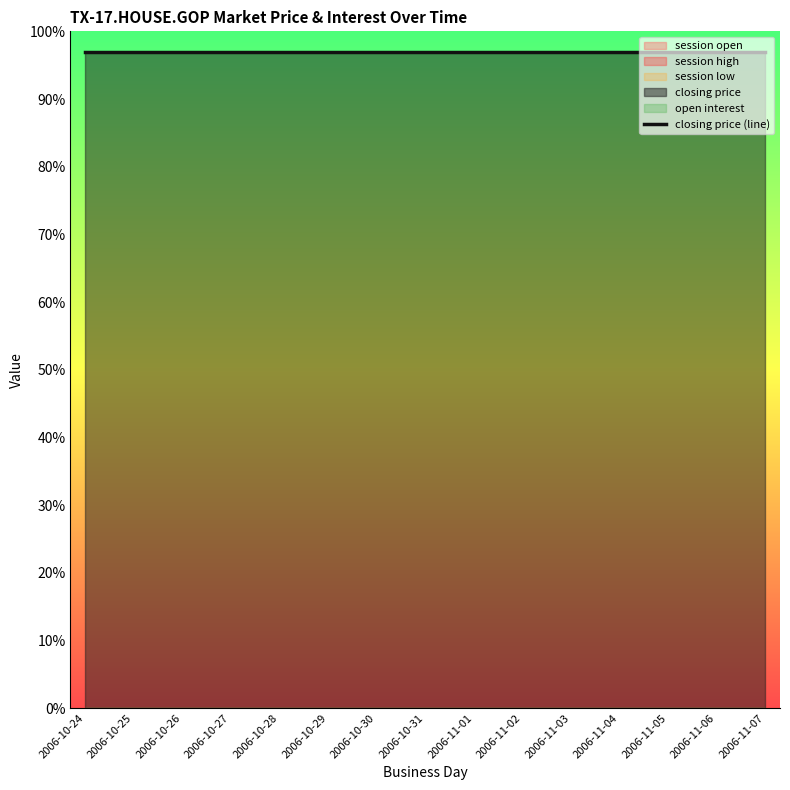

The session low series shows 0 at 2006-10-31. True or false?

True